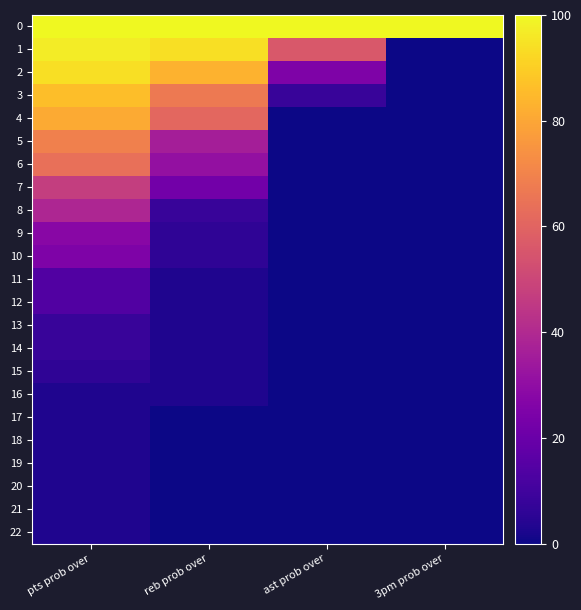

Reading left to right, transcribe all the data shown in this chart.

0: pts prob over=100	reb prob over=100	ast prob over=100	3pm prob over=100
1: pts prob over=97	reb prob over=94	ast prob over=56	3pm prob over=0
2: pts prob over=94	reb prob over=83	ast prob over=25	3pm prob over=0
3: pts prob over=86	reb prob over=67	ast prob over=8	3pm prob over=0
4: pts prob over=81	reb prob over=61	ast prob over=0	3pm prob over=0
5: pts prob over=69	reb prob over=36	ast prob over=0	3pm prob over=0
6: pts prob over=64	reb prob over=31	ast prob over=0	3pm prob over=0
7: pts prob over=47	reb prob over=22	ast prob over=0	3pm prob over=0
8: pts prob over=39	reb prob over=8	ast prob over=0	3pm prob over=0
9: pts prob over=28	reb prob over=6	ast prob over=0	3pm prob over=0
10: pts prob over=25	reb prob over=6	ast prob over=0	3pm prob over=0
11: pts prob over=14	reb prob over=3	ast prob over=0	3pm prob over=0
12: pts prob over=14	reb prob over=3	ast prob over=0	3pm prob over=0
13: pts prob over=8	reb prob over=3	ast prob over=0	3pm prob over=0
14: pts prob over=8	reb prob over=3	ast prob over=0	3pm prob over=0
15: pts prob over=6	reb prob over=3	ast prob over=0	3pm prob over=0
16: pts prob over=3	reb prob over=3	ast prob over=0	3pm prob over=0
17: pts prob over=3	reb prob over=0	ast prob over=0	3pm prob over=0
18: pts prob over=3	reb prob over=0	ast prob over=0	3pm prob over=0
19: pts prob over=3	reb prob over=0	ast prob over=0	3pm prob over=0
20: pts prob over=3	reb prob over=0	ast prob over=0	3pm prob over=0
21: pts prob over=3	reb prob over=0	ast prob over=0	3pm prob over=0
22: pts prob over=3	reb prob over=0	ast prob over=0	3pm prob over=0